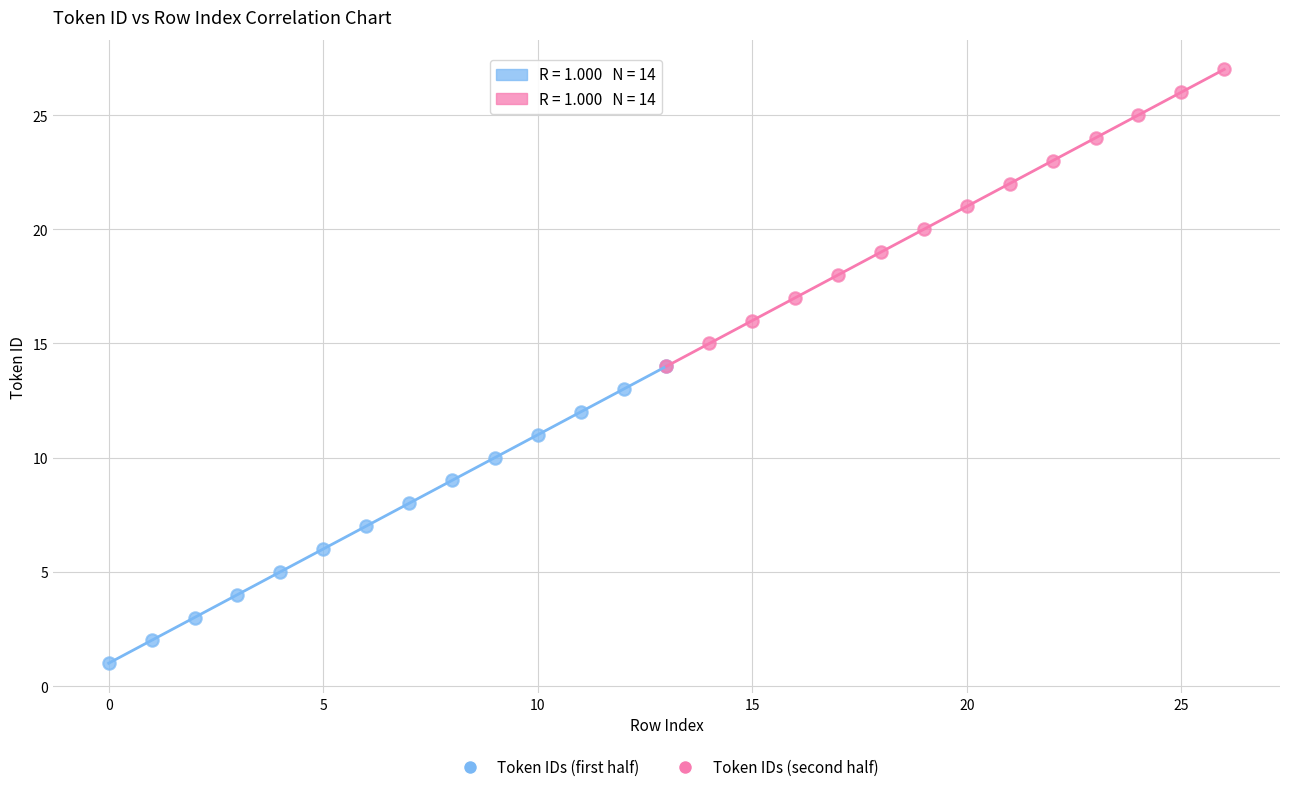

What are all the series names shown in the legend?

Token IDs (first half), Token IDs (second half)